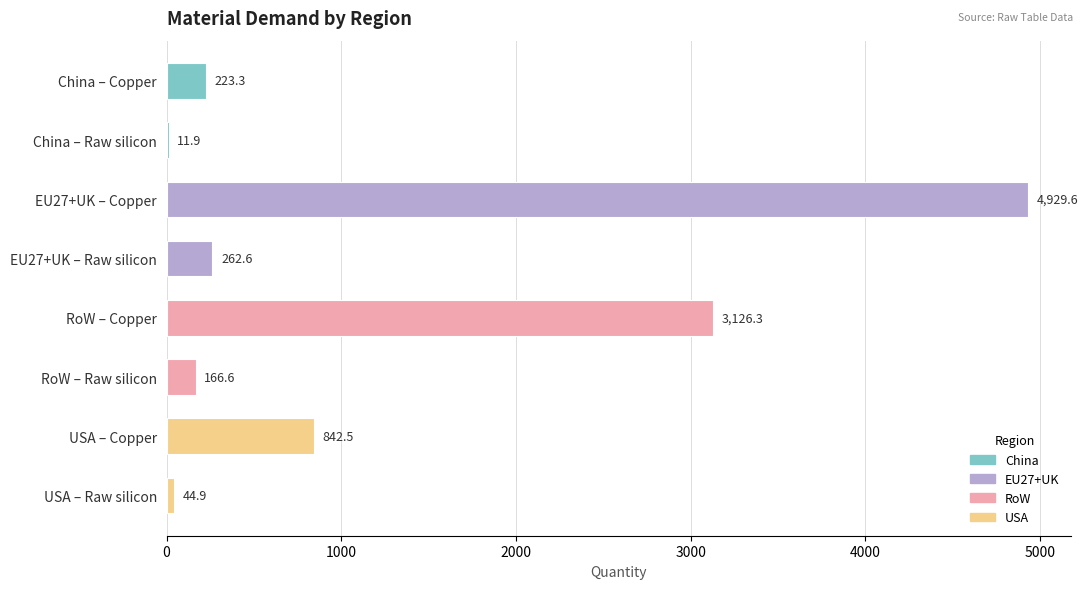

Reading bottom to top, extract all data points from this chart.

USA – Raw silicon=44.9	USA – Copper=842.5	RoW – Raw silicon=166.6	RoW – Copper=3126.3	EU27+UK – Raw silicon=262.6	EU27+UK – Copper=4929.6	China – Raw silicon=11.9	China – Copper=223.3